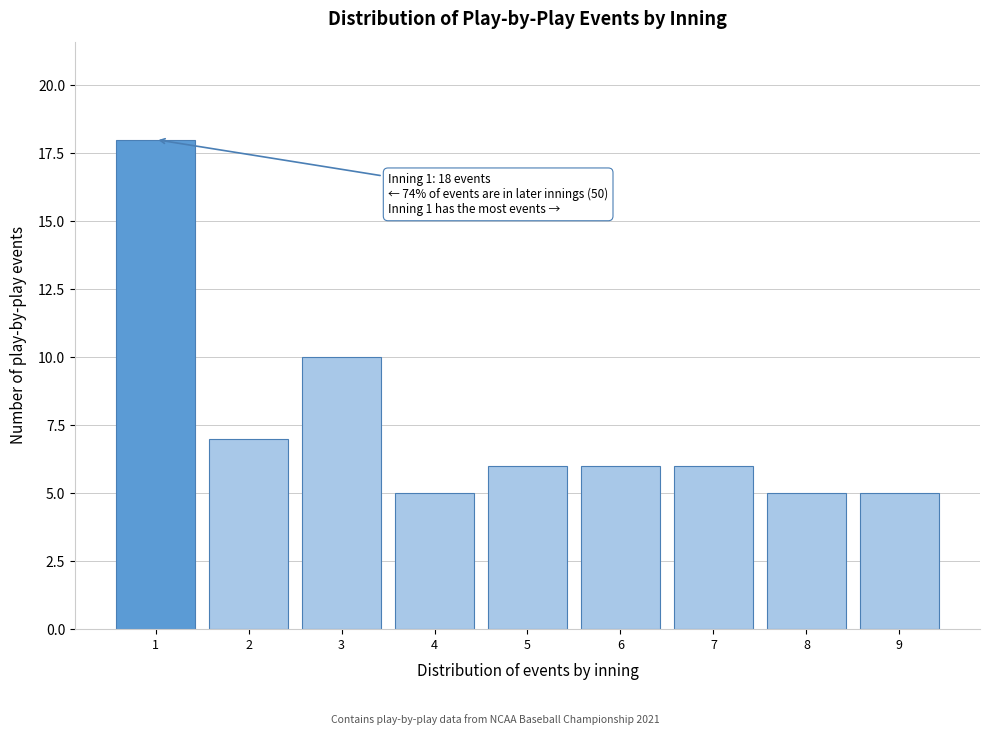

Reading left to right, transcribe all the data shown in this chart.

18	7	10	5	6	6	6	5	5